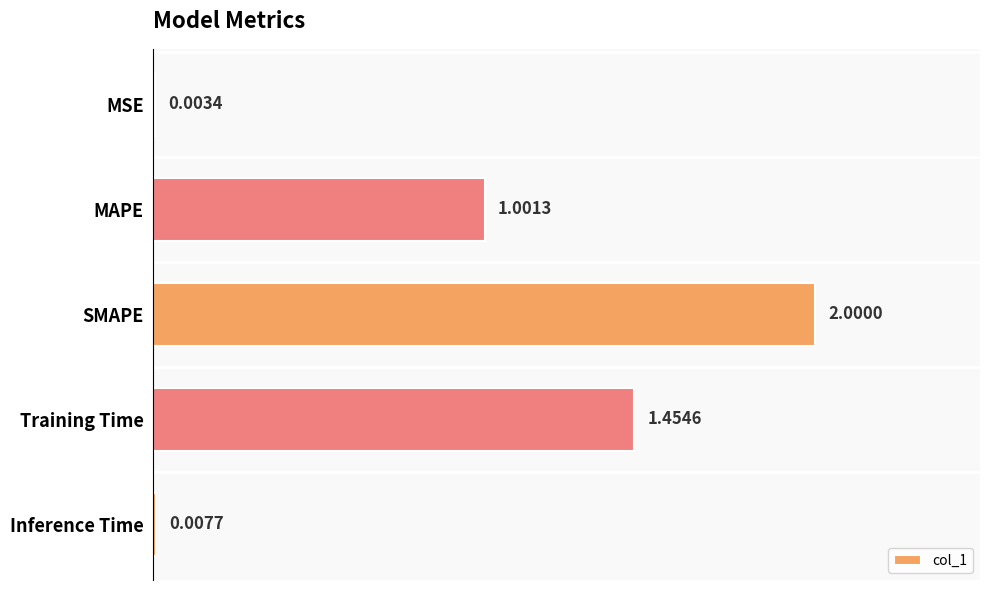

At which label is the value closest to 1?

MAPE